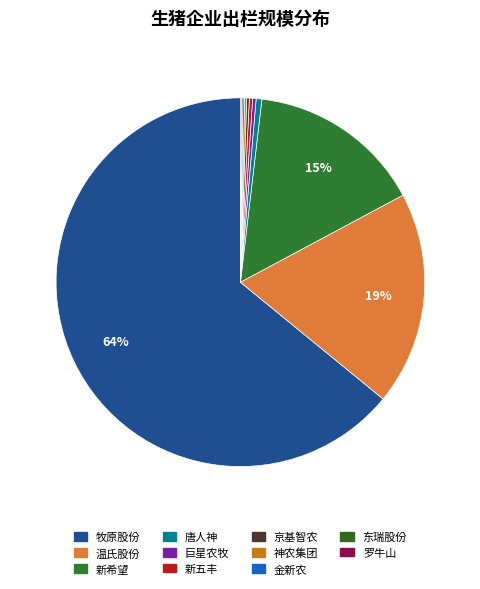

Is the sum of 新希望 and 牧原股份 greater than half?

Yes